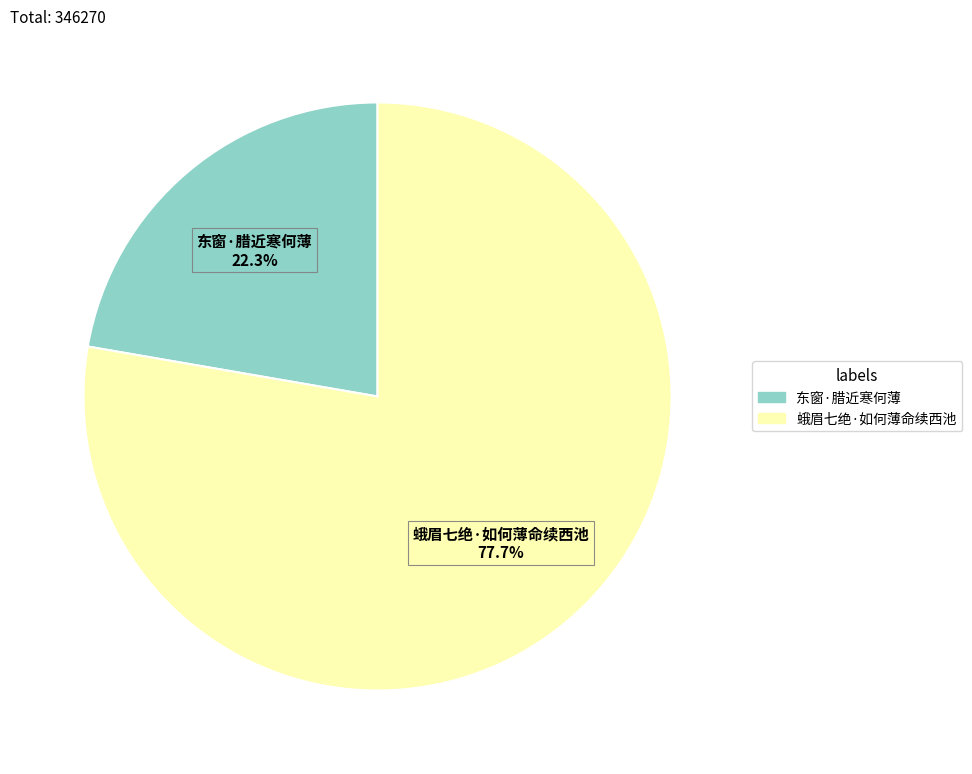

Does 东窗·腊近寒何薄 account for over 50% of the chart?

No